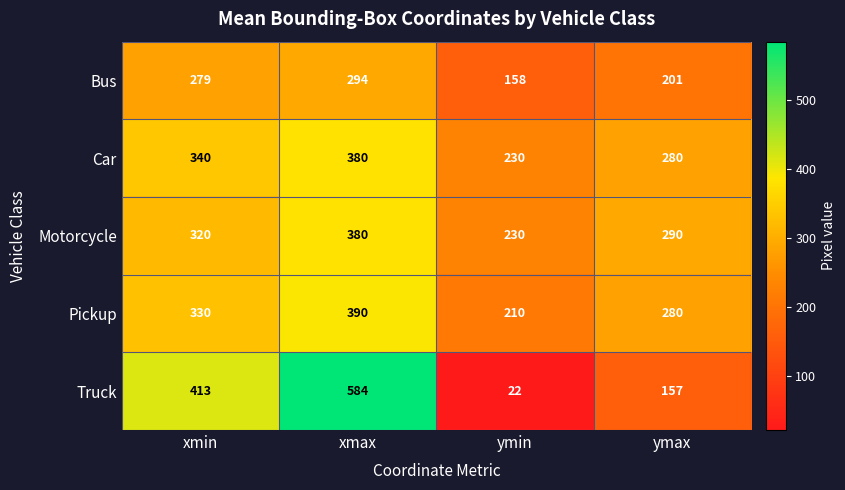

Reading left to right, list all the values displayed in this chart.

Bus: 279	294	158	201
Car: 340	380	230	280
Motorcycle: 320	380	230	290
Pickup: 330	390	210	280
Truck: 413	584	22	157